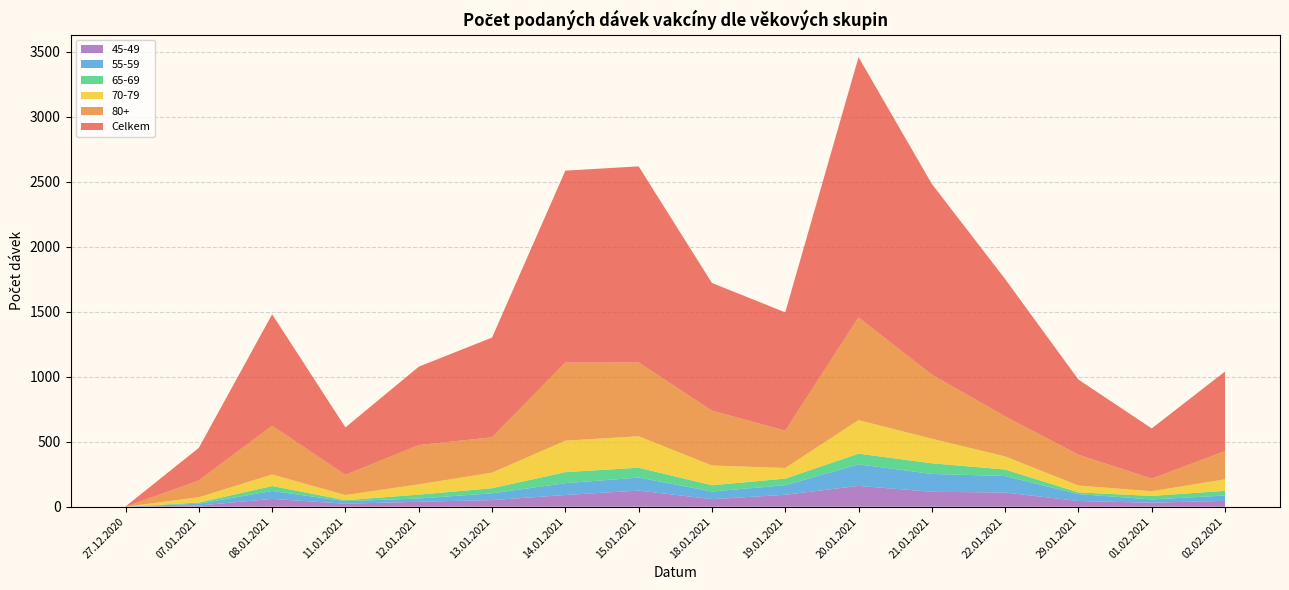

What is the sum of all 80+ values?

5253